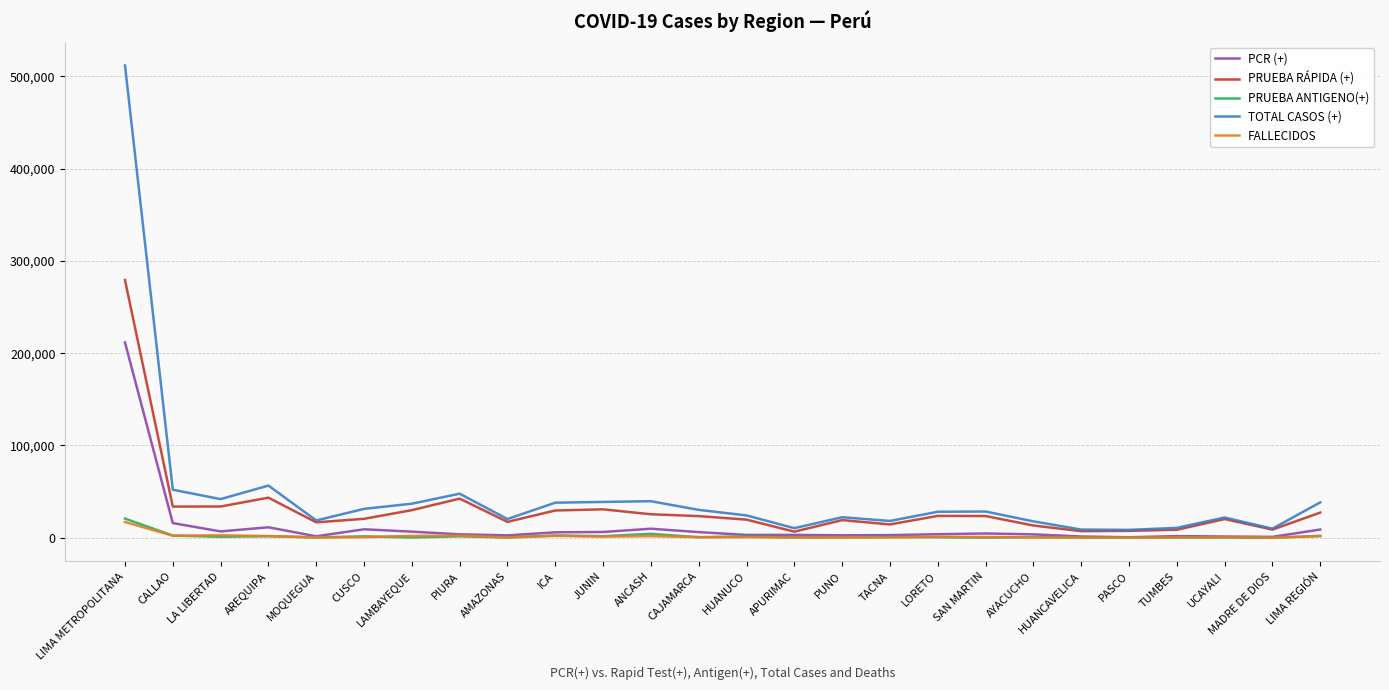

True or false: PRUEBA RÁPIDA (+) has a value of 16741 at MOQUEGUA.

True